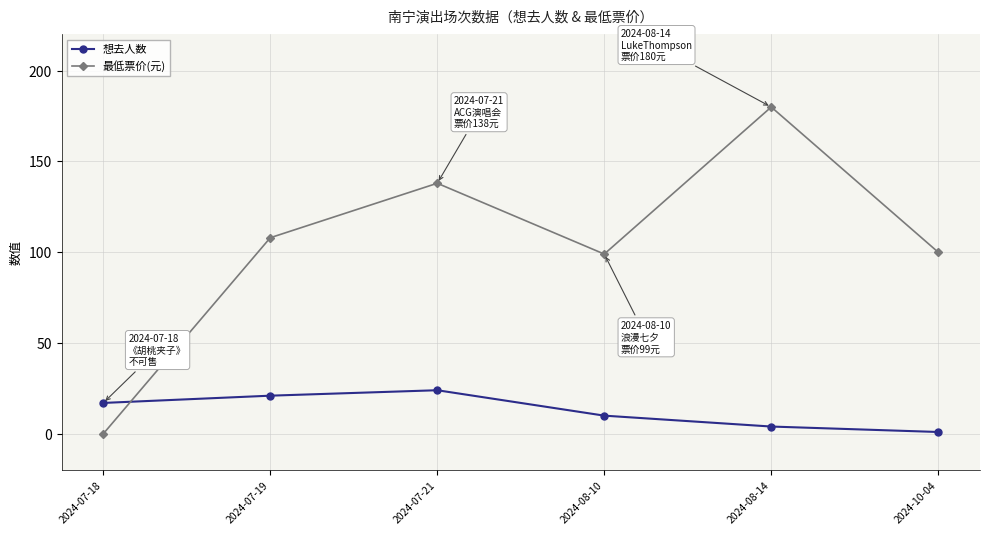

List the series in order of their overall mean, lowest first.

想去人数, 最低票价(元)